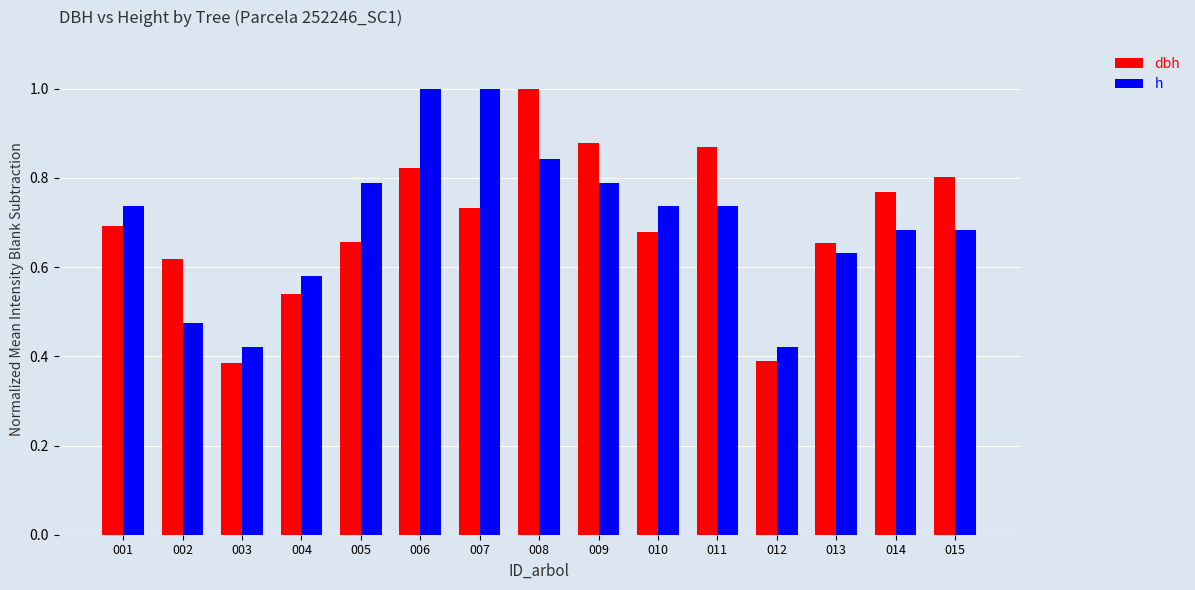

Is it true that dbh equals 0.8 at 015?

True